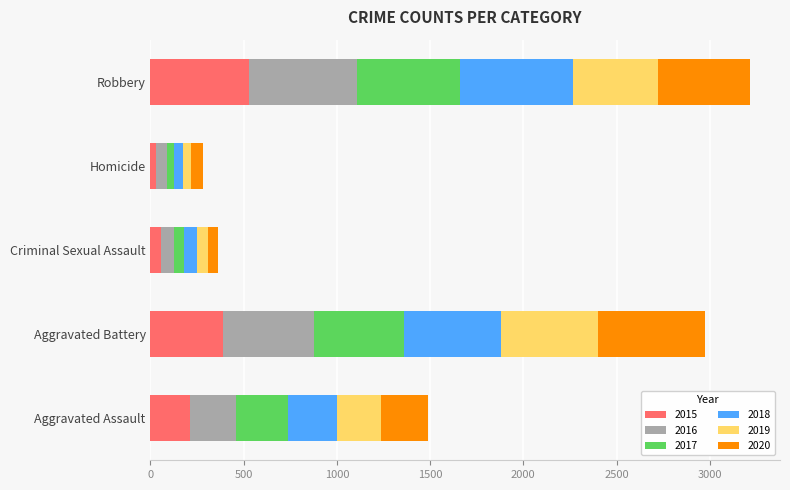

What is the sum of all 2015 values?

1214